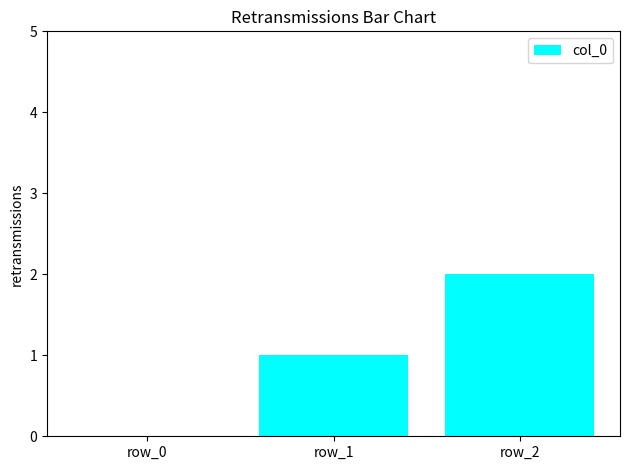

Between row_1 and row_2, which is larger?

row_2